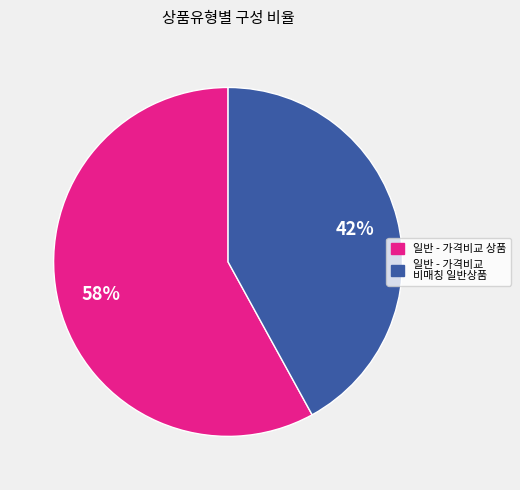

To the nearest percent, what is the difference between the 일반 - 가격비교 비매칭 일반상품 and 일반 - 가격비교 상품 slice percentages?

16%